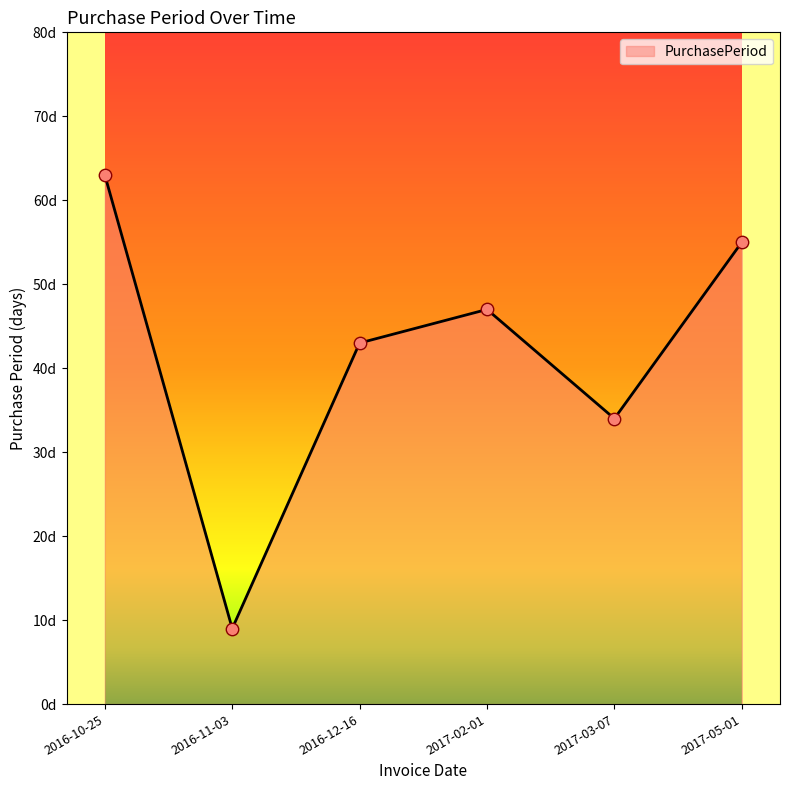

What is the change in value from 2016-12-16 to 2017-05-01?

+12